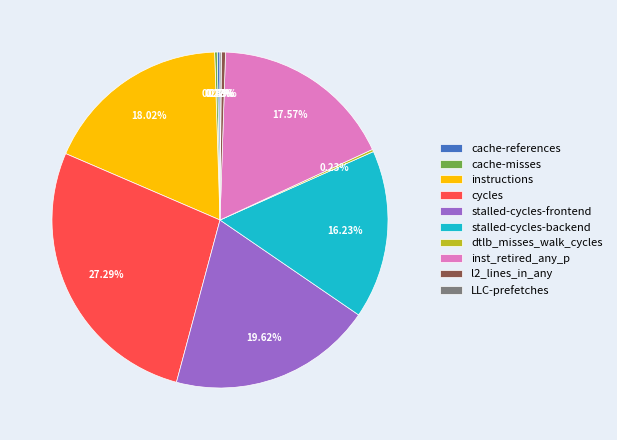

Which slice is the largest?

cycles